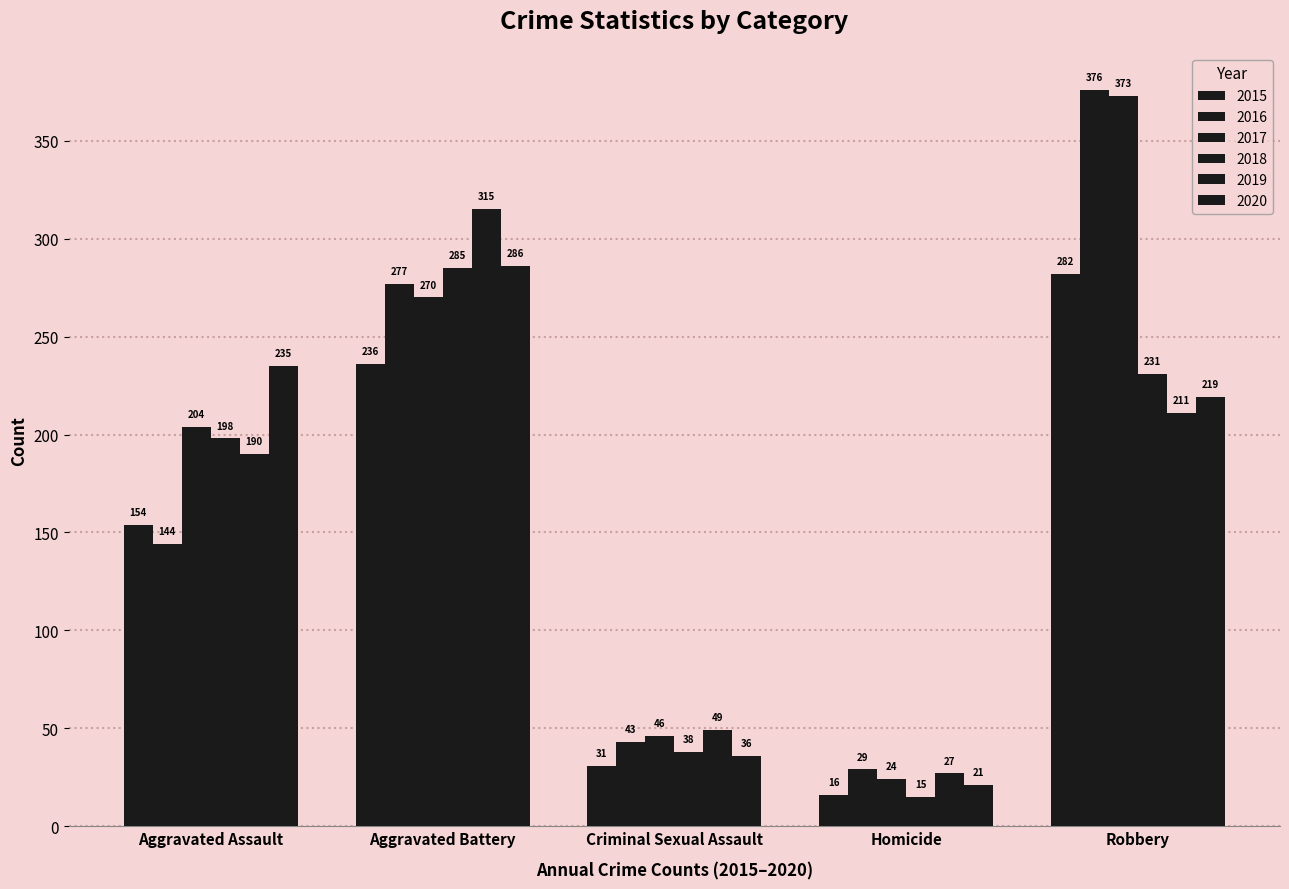

Is it true that 2019 equals 32 at Criminal Sexual Assault?

False